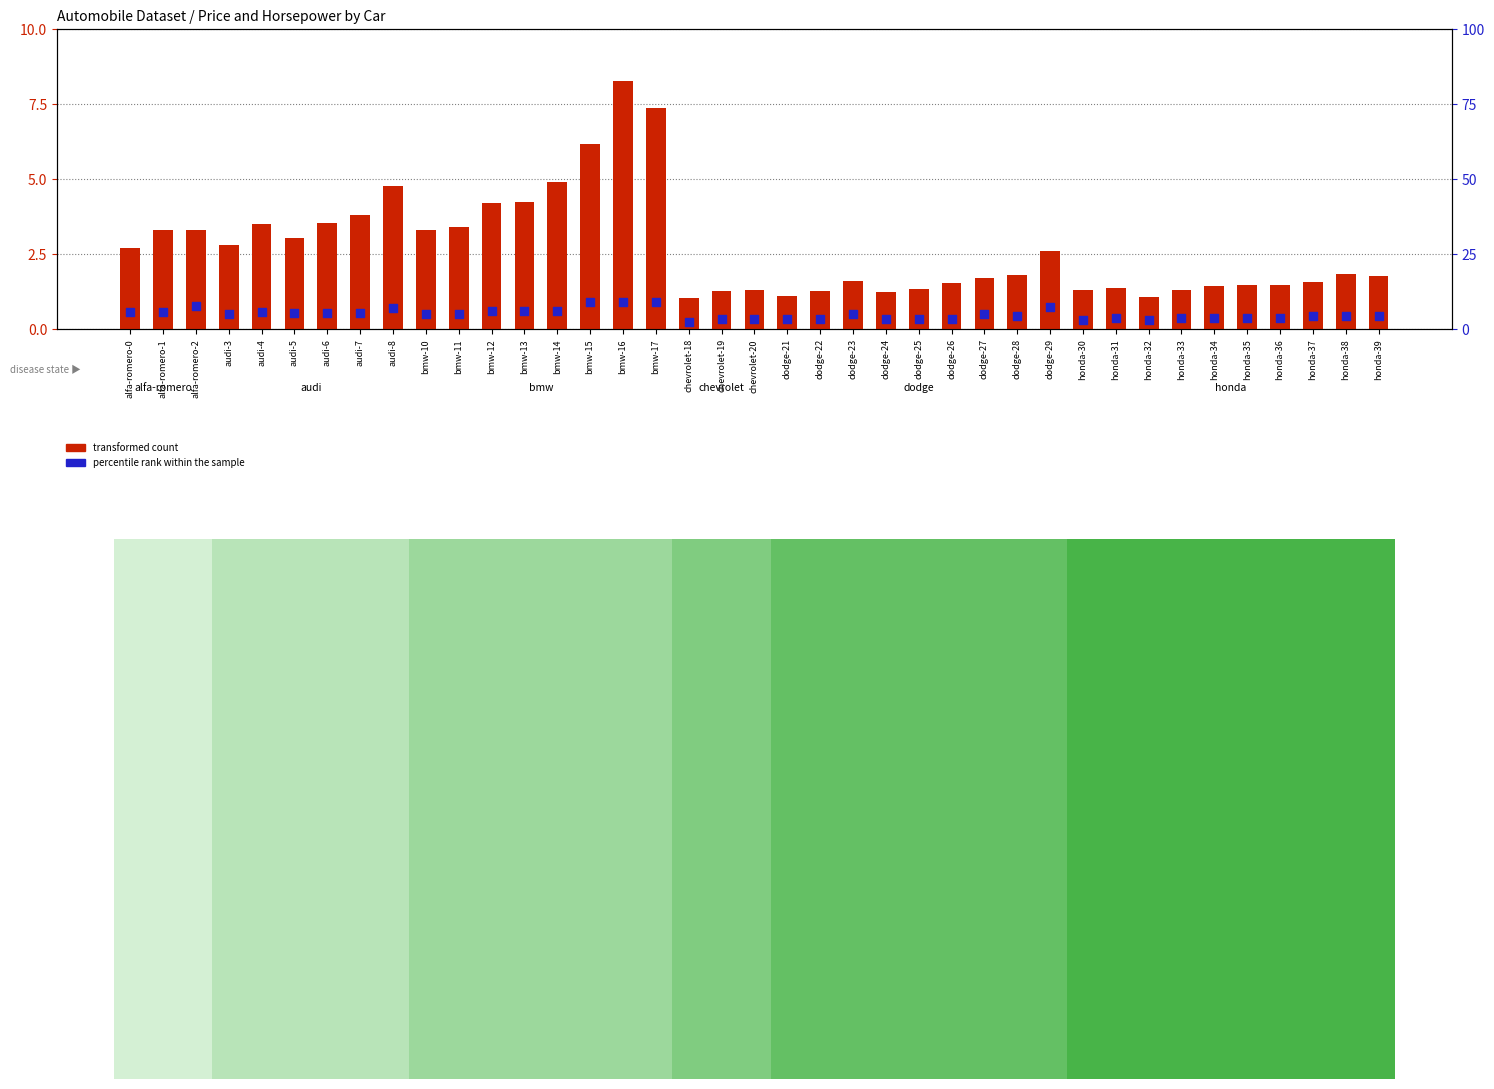

Which series has the widest spread of Y values?

transformed count (price/5000)